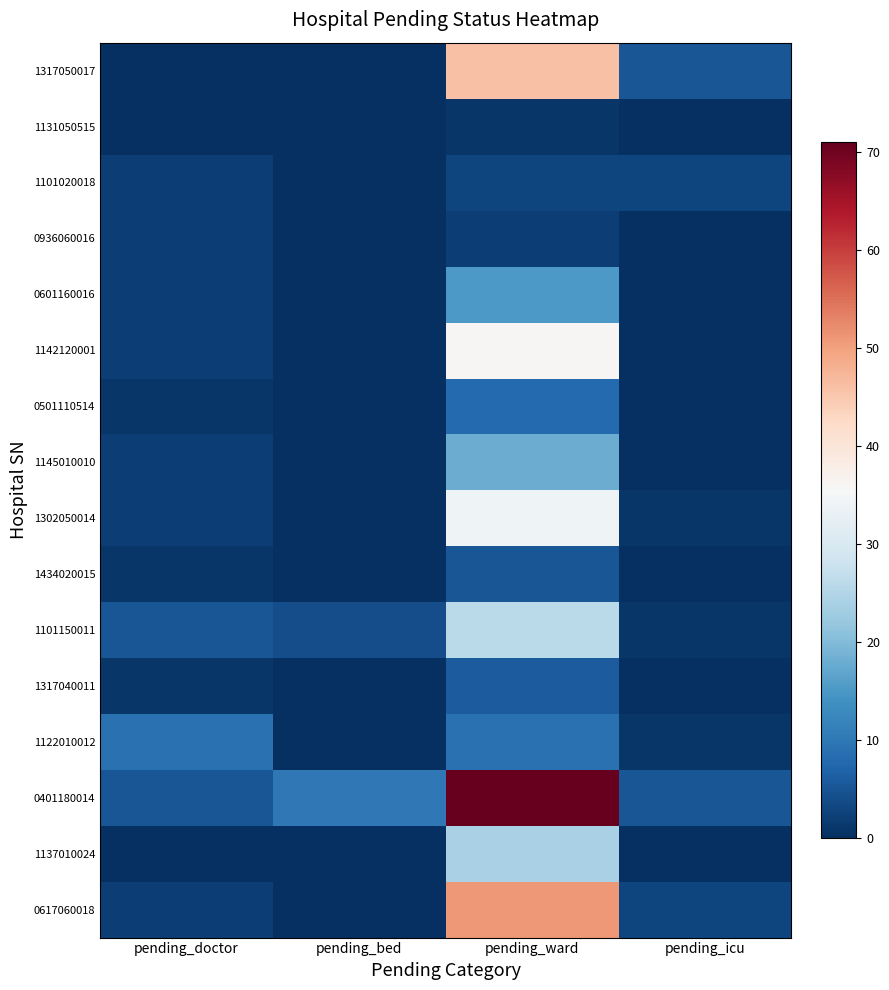

At pending_doctor, list the series in order from largest to smallest.

1122010012, 1101150011, 0401180014, 1101020018, 0936060016, 0601160016, 1142120001, 1145010010, 1302050014, 0617060018, 0501110514, 1434020015, 1317040011, 1317050017, 1131050515, 1137010024